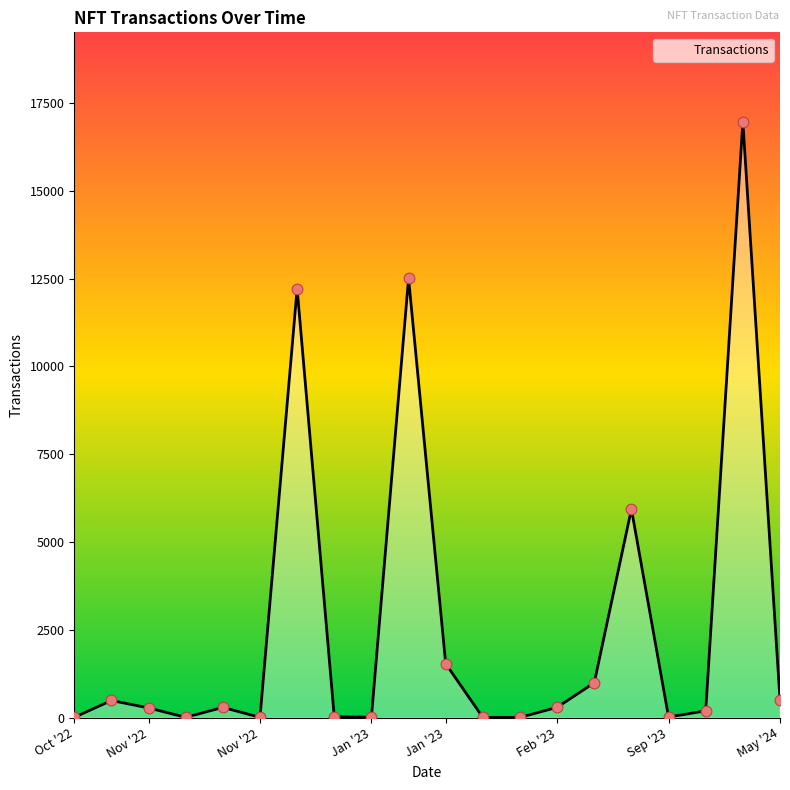

What is the difference between the maximum and minimum values?

16969